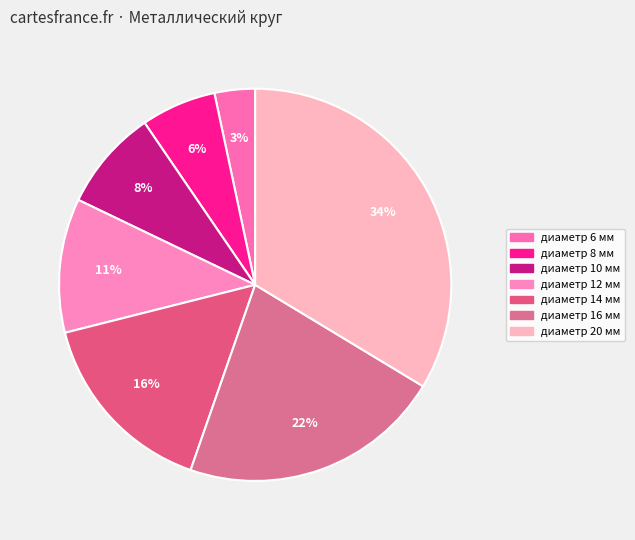

Count the number of slices in the pie.

7